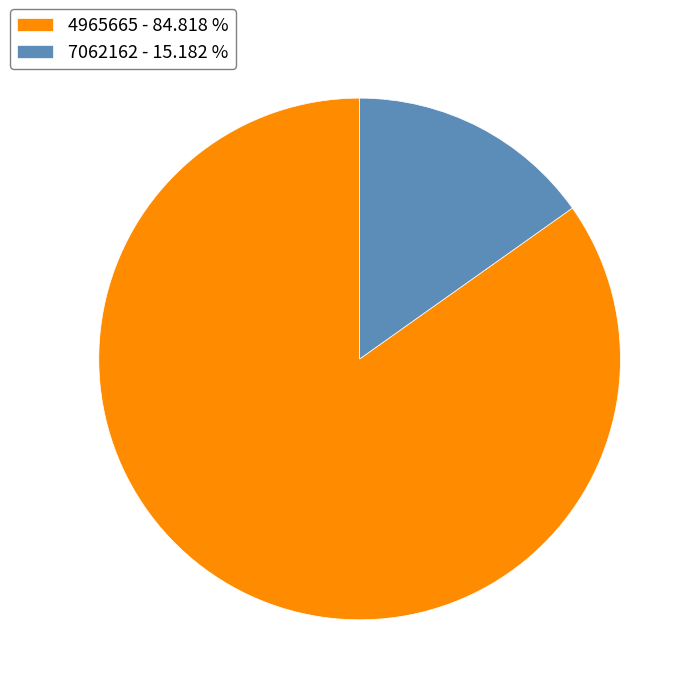

Is it true that 4965665 is 85% of the pie?

True